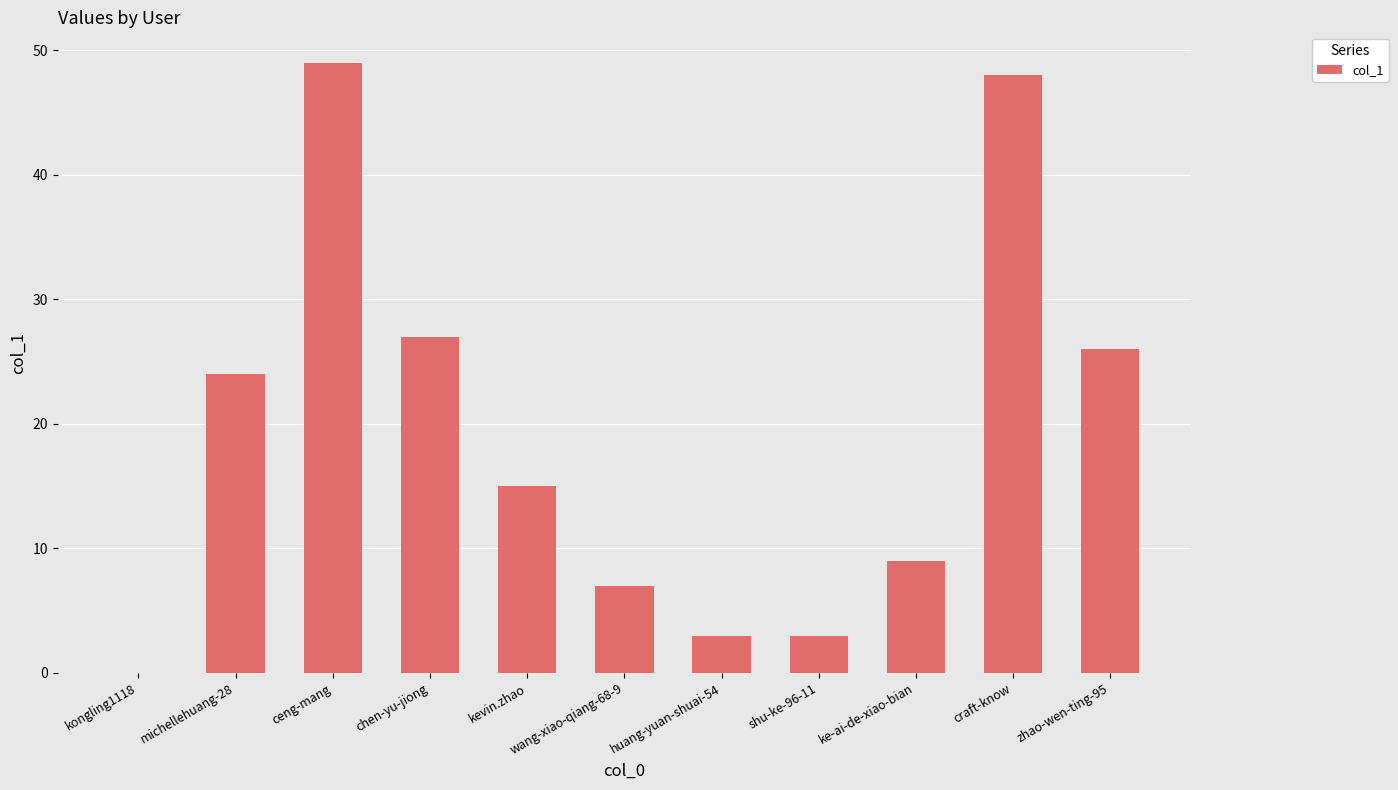

How many categories are shown in the chart?

11